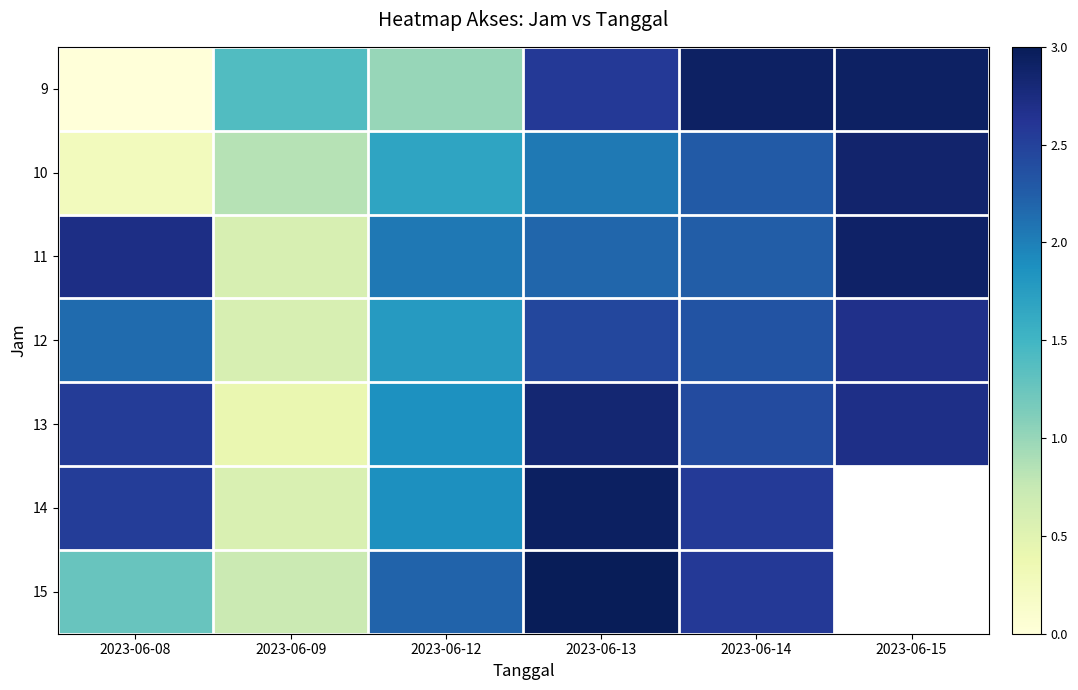

Is it true that 9 equals 2.6 at 2023-06-13?

True